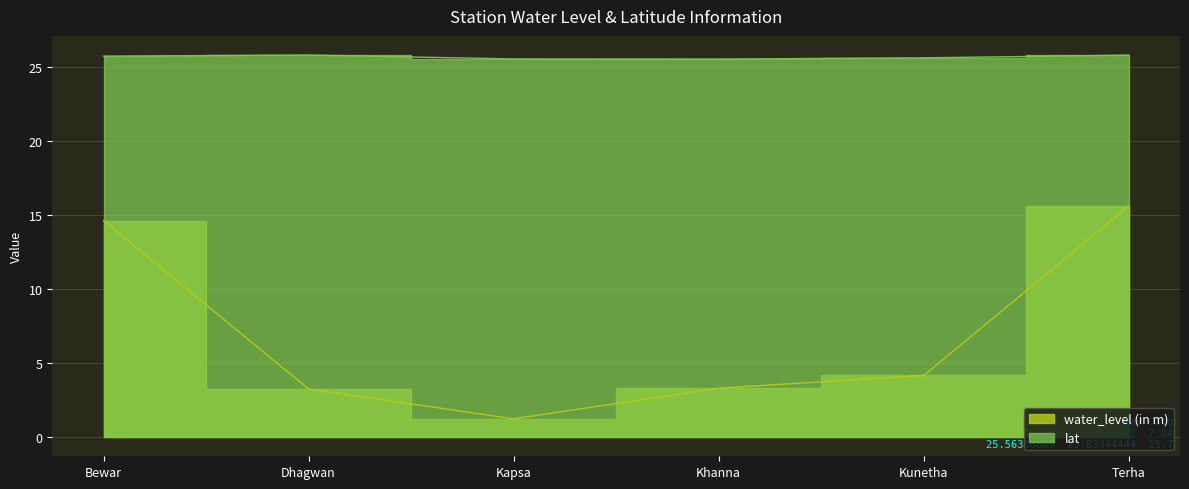

What is the total value across all series at Terha?

41.5